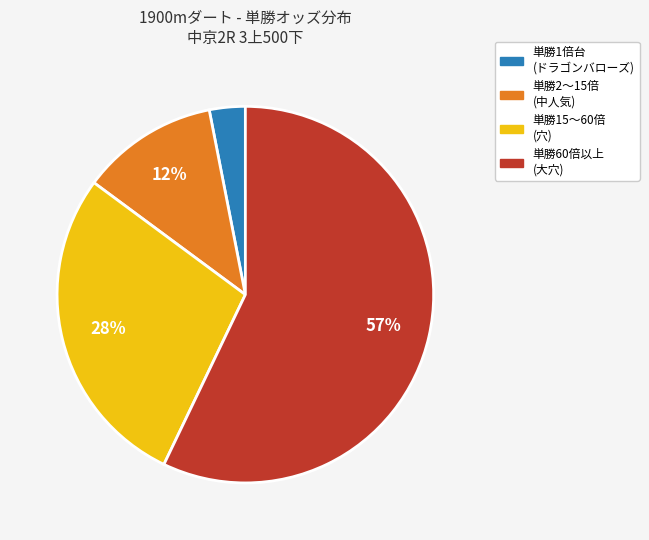

Is there any slice that represents more than half of the pie?

Yes